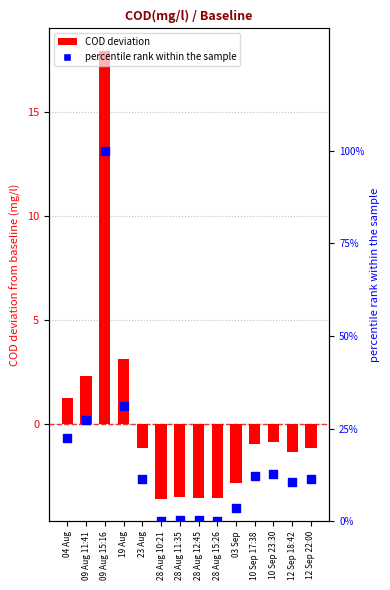

At which category is the sum across all series the highest?

09 Aug 15:16